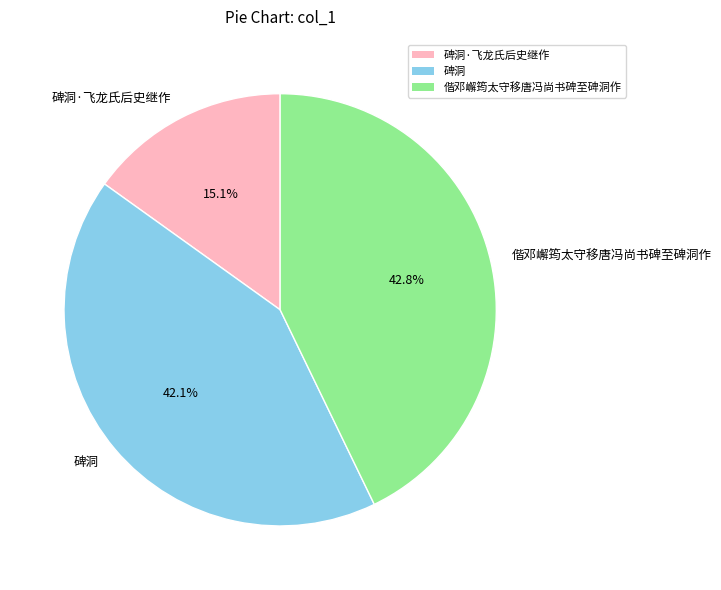

Is it true that 碑洞·飞龙氏后史继作 is 15% of the pie?

True